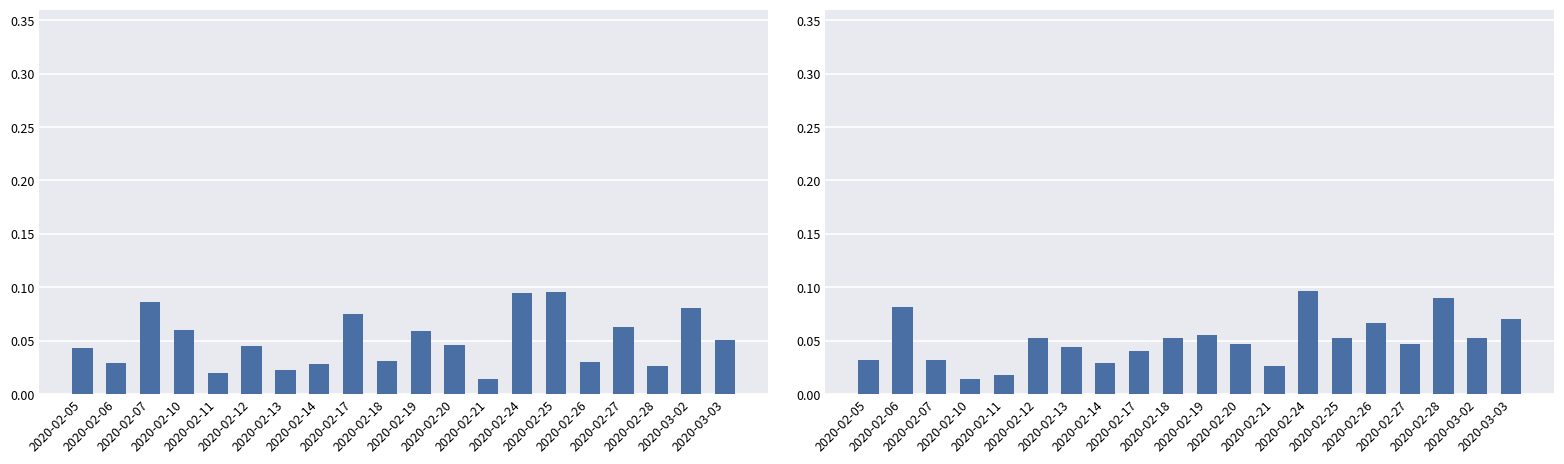

How many groups of bars are there?

20